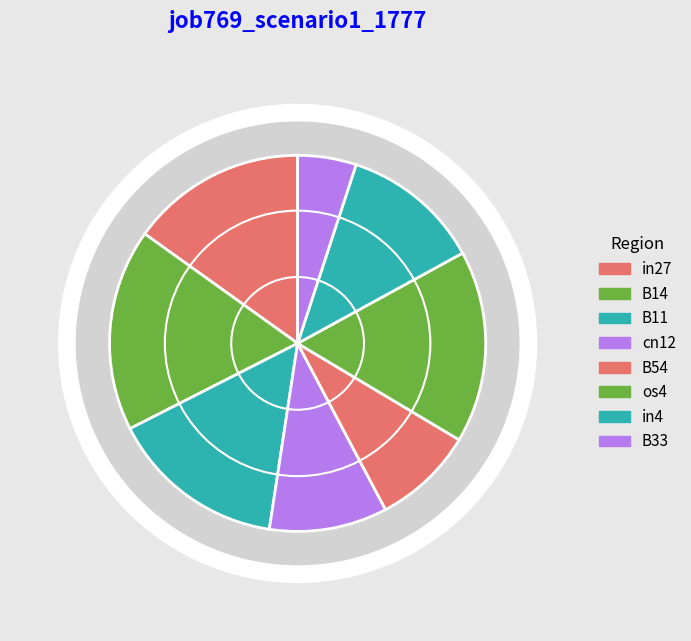

What is the smallest slice in the pie chart?

B33